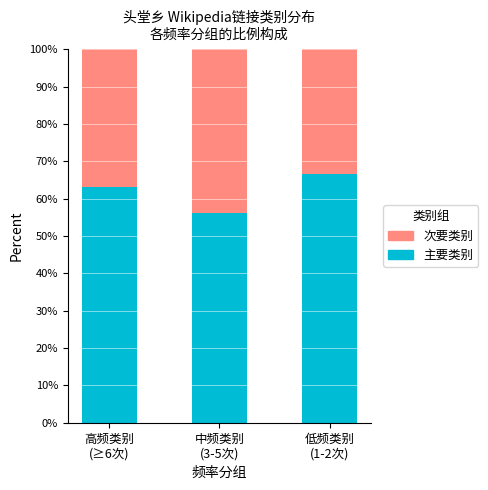

What is the difference between the maximum and minimum values in the 主要类别 series?

10.4